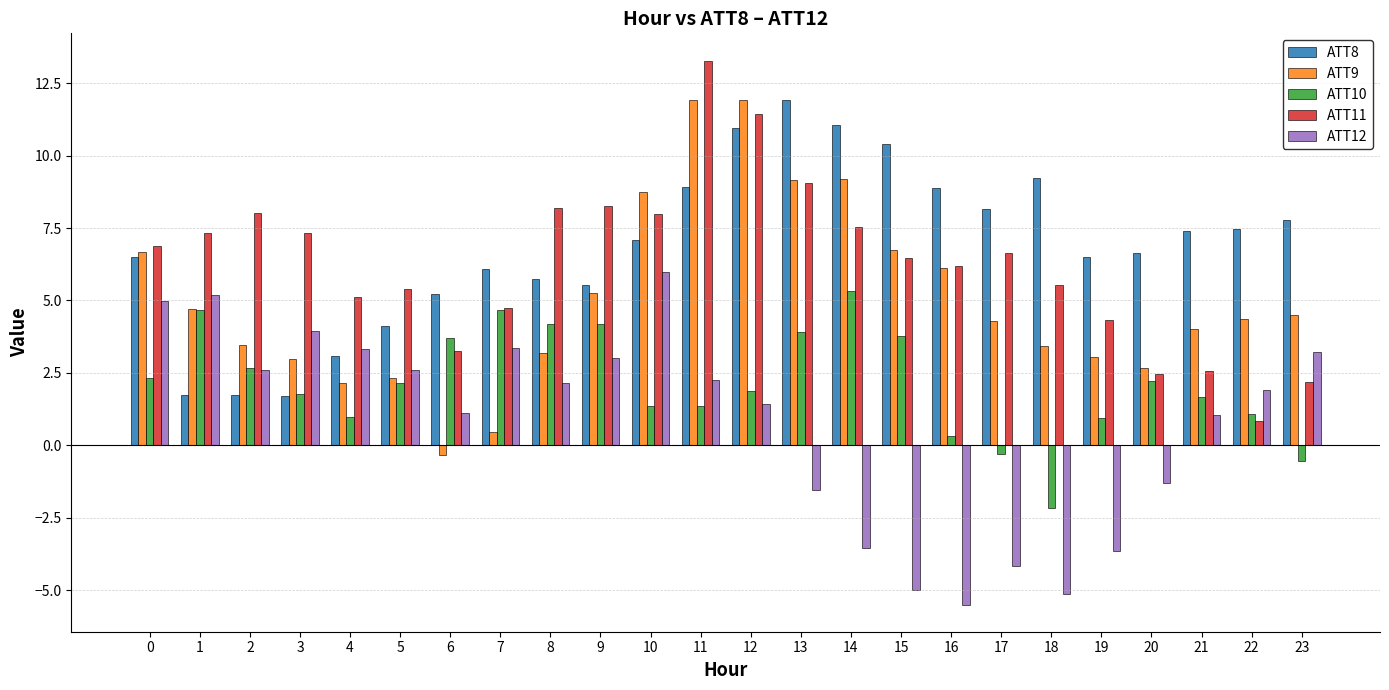

Which category has the highest value in the ATT12 series?

10